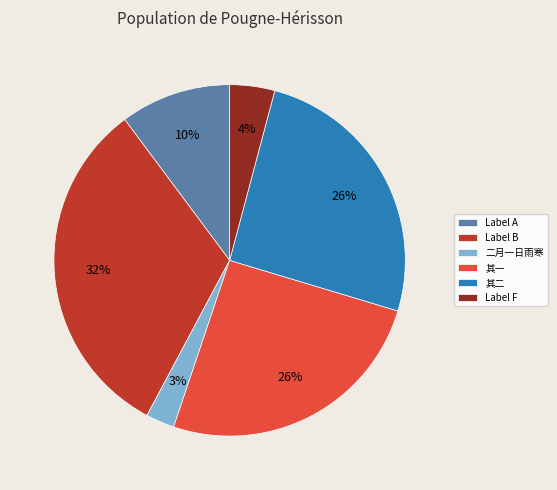

Does 其一 account for over 50% of the chart?

No